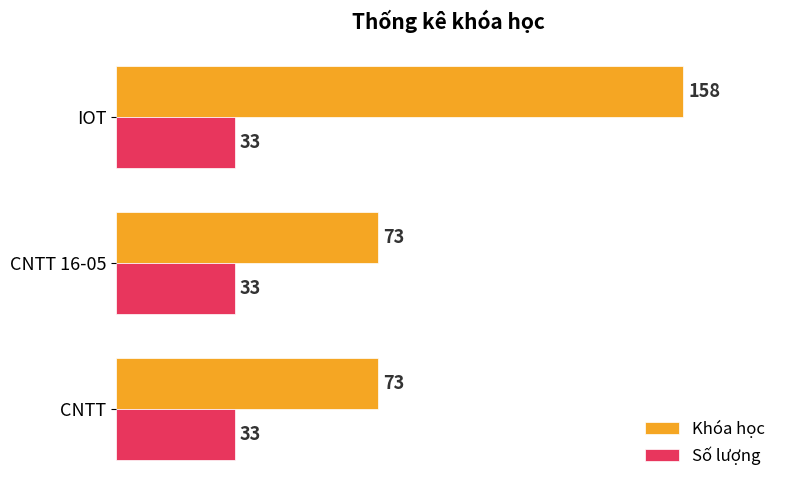

Rank the series at CNTT from highest to lowest value.

Khóa học, Số lượng